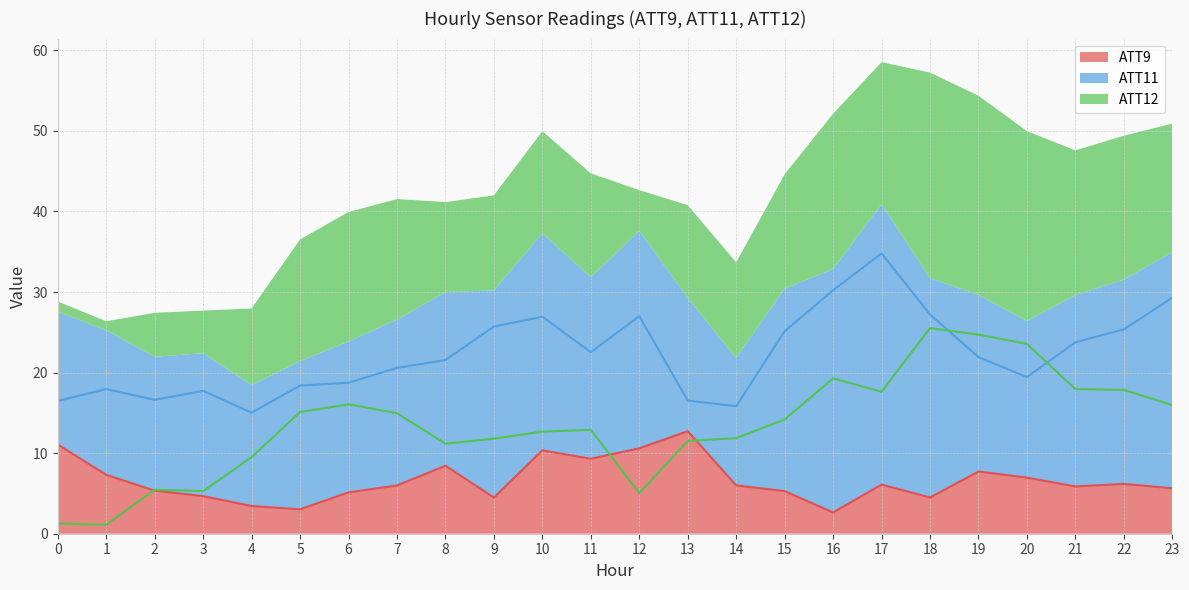

What is the minimum value shown in the chart?

1.1